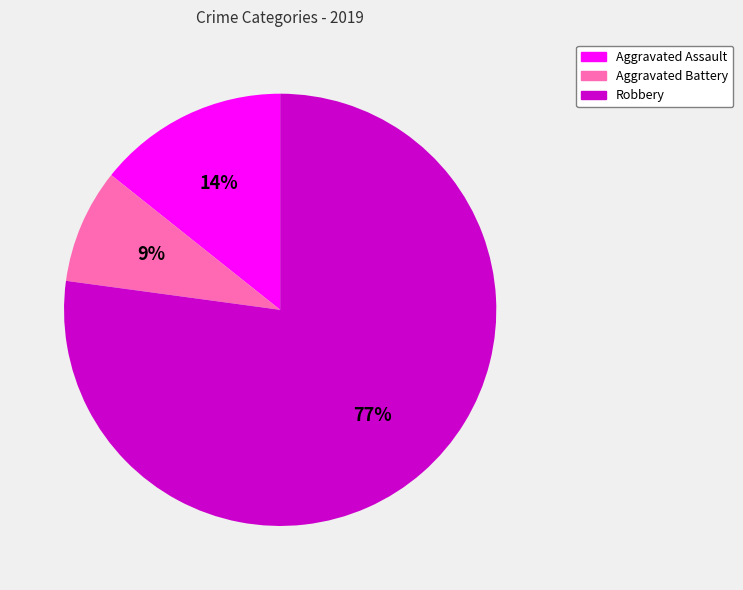

Between Aggravated Battery and Robbery, which is larger?

Robbery